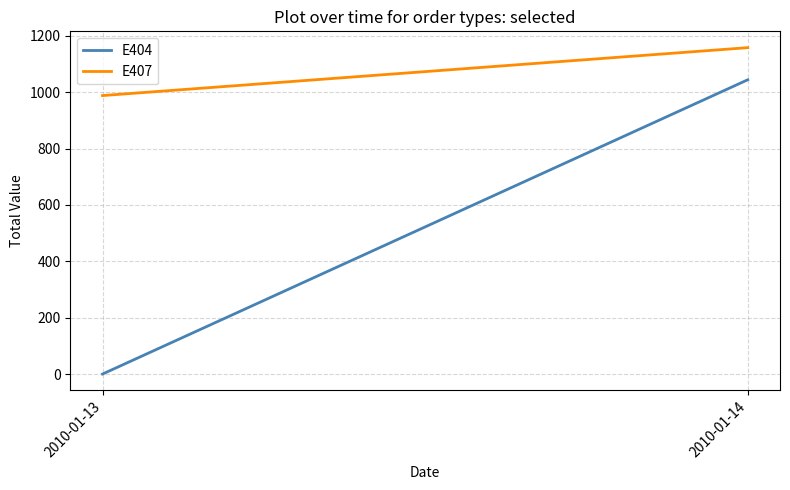

The E407 series shows 1963 at 2010-01-14. True or false?

False